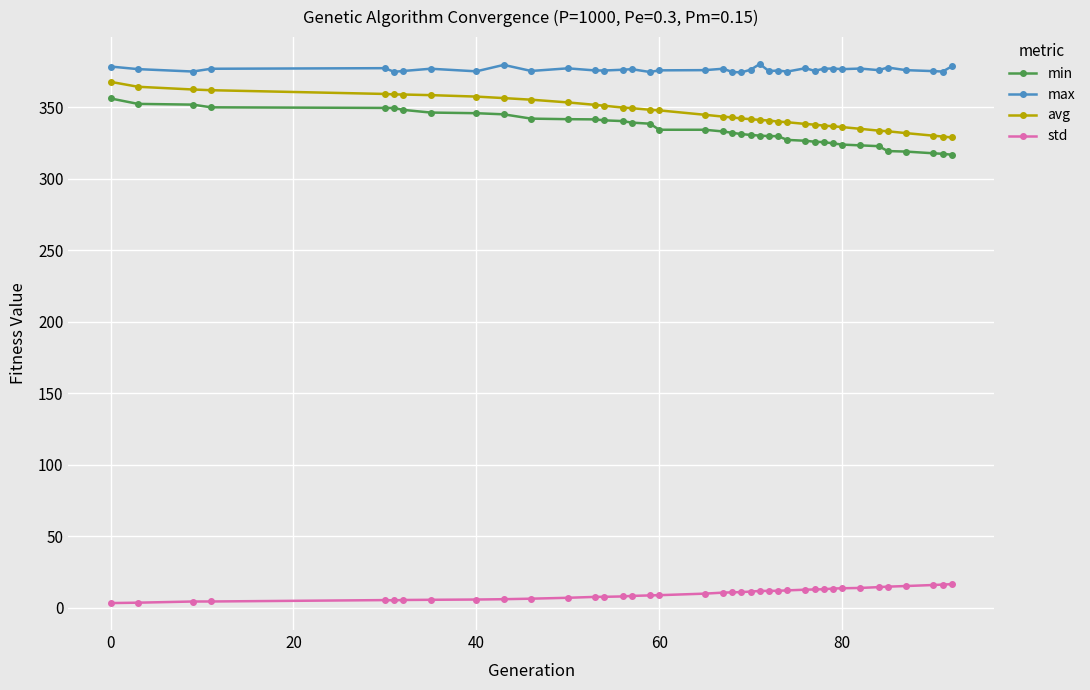

What is the difference between the maximum and minimum values in the max series?

5.8